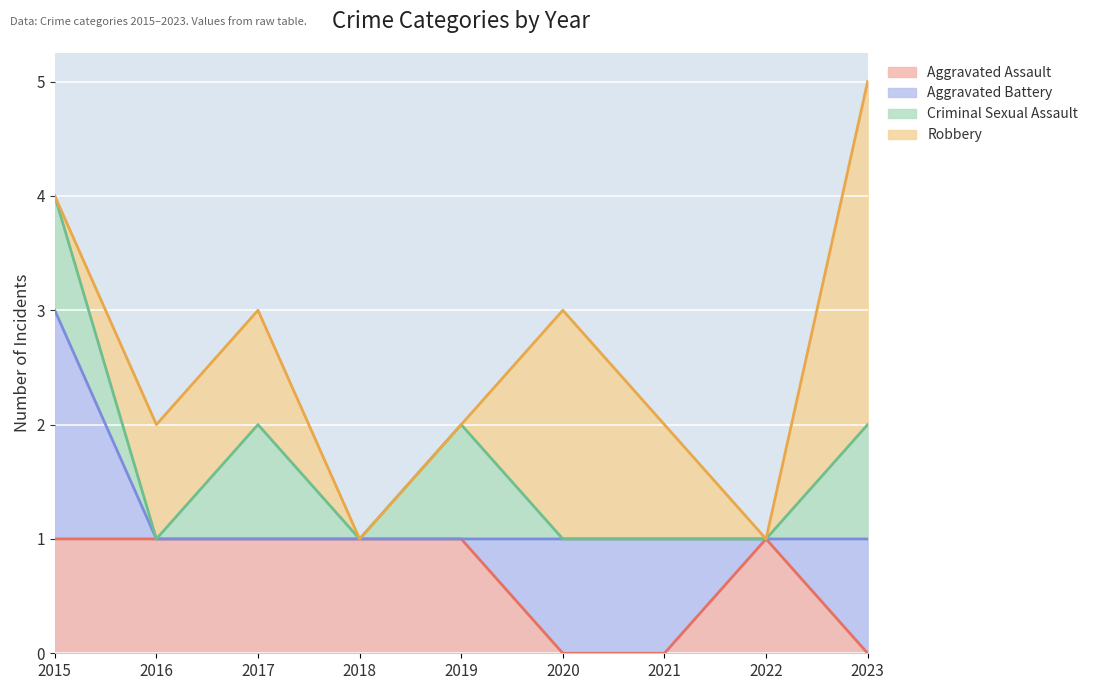

How many interior local peaks does the Aggravated Assault series have?

1